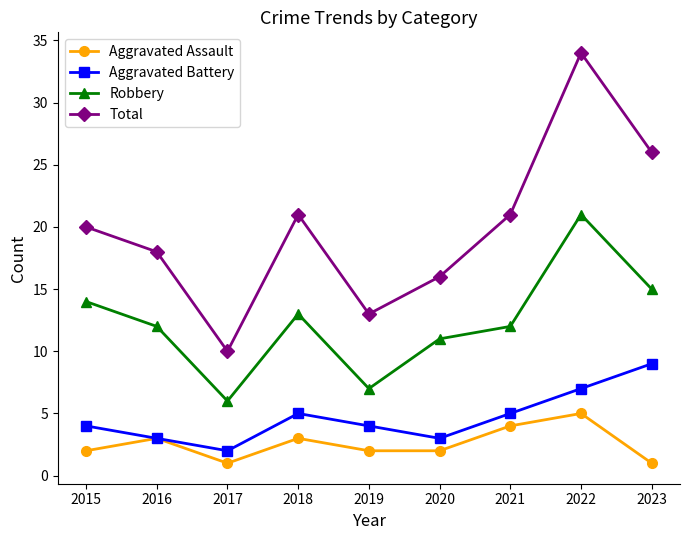

How many lines are shown in the chart?

4